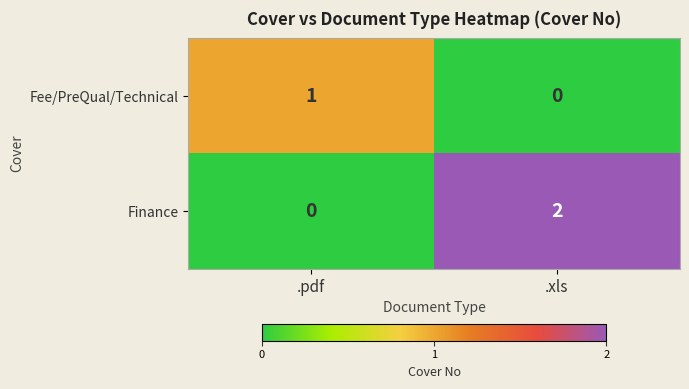

Where is Fee/PreQual/Technical nearest to the value 0?

.xls